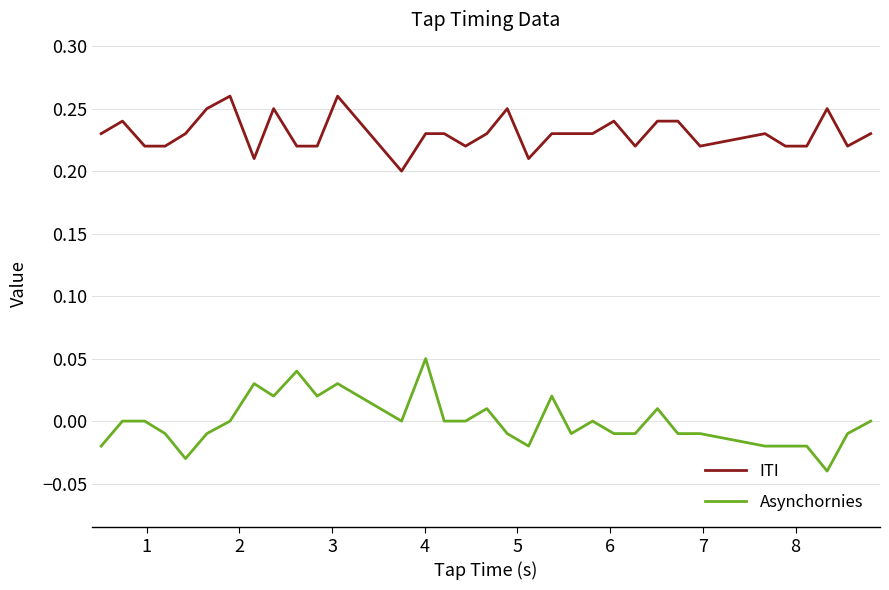

Which series has the largest total across all categories?

ITI